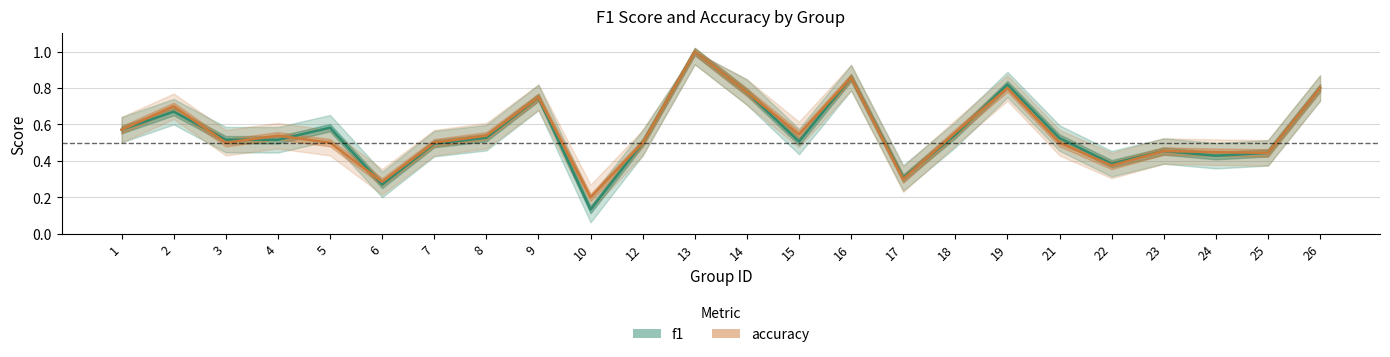

Which category has the lowest value across all series?

10